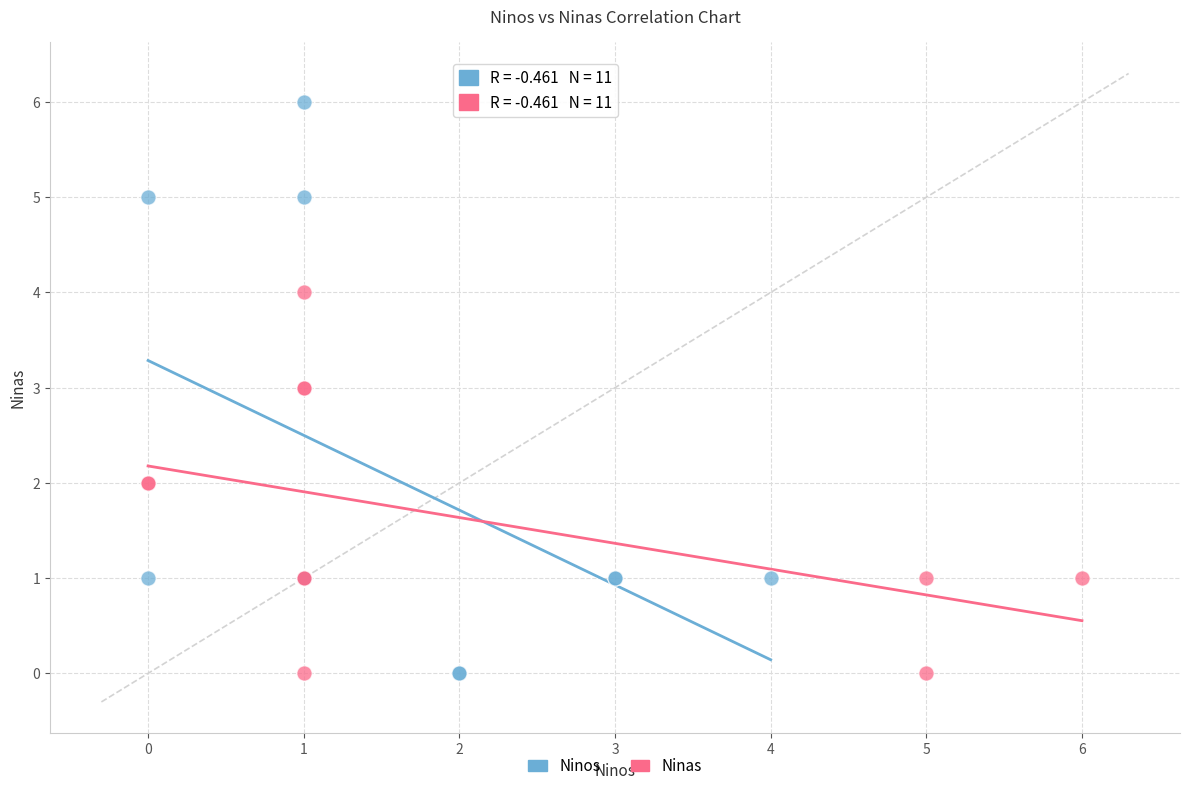

Which series reaches the maximum Y coordinate?

Ninos